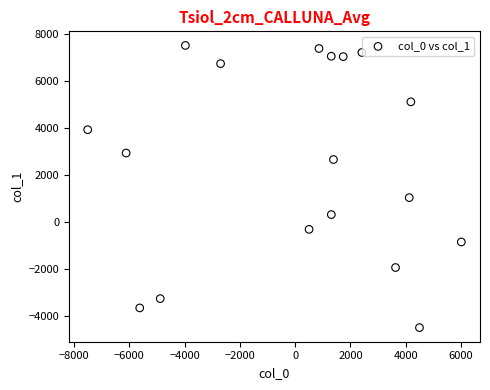

What Y value in the scatter plot is closest to 1504?

1030.9